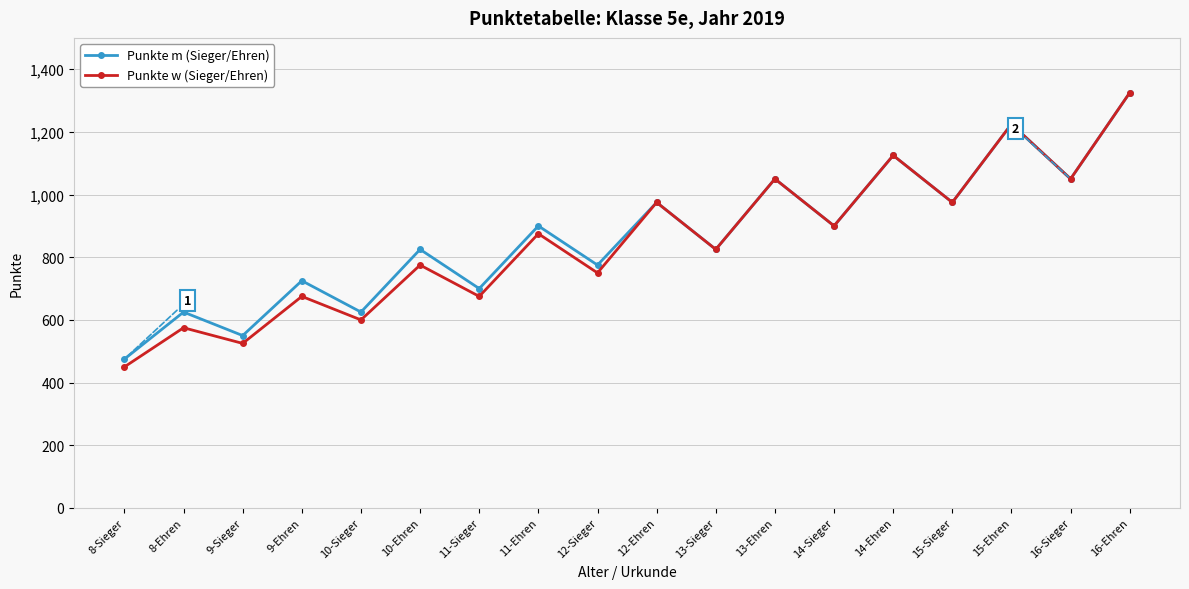

Reading right to left, list all the values displayed in this chart.

Punkte m (Sieger/Ehren): 16-Ehren=1325	16-Sieger=1050	15-Ehren=1225	15-Sieger=975	14-Ehren=1125	14-Sieger=900	13-Ehren=1050	13-Sieger=825	12-Ehren=975	12-Sieger=775	11-Ehren=900	11-Sieger=700	10-Ehren=825	10-Sieger=625	9-Ehren=725	9-Sieger=550	8-Ehren=625	8-Sieger=475
Punkte w (Sieger/Ehren): 16-Ehren=1325	16-Sieger=1050	15-Ehren=1225	15-Sieger=975	14-Ehren=1125	14-Sieger=900	13-Ehren=1050	13-Sieger=825	12-Ehren=975	12-Sieger=750	11-Ehren=875	11-Sieger=675	10-Ehren=775	10-Sieger=600	9-Ehren=675	9-Sieger=525	8-Ehren=575	8-Sieger=450